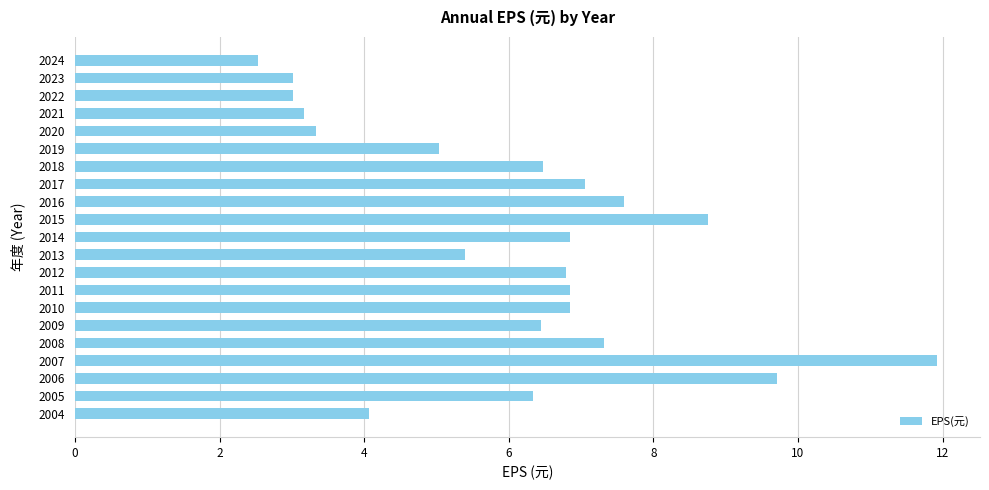

Approximately how many times larger is the value at 2016 compared to 2023?

2.5